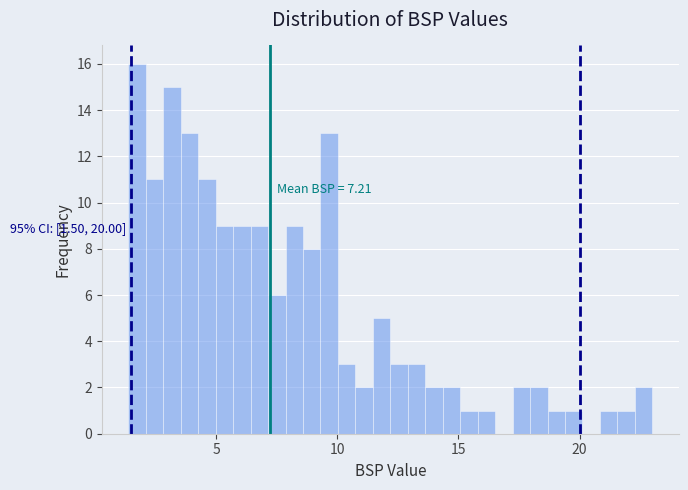

Read against the x-axis, roughly where is the centre of the tallest bar?

1.5